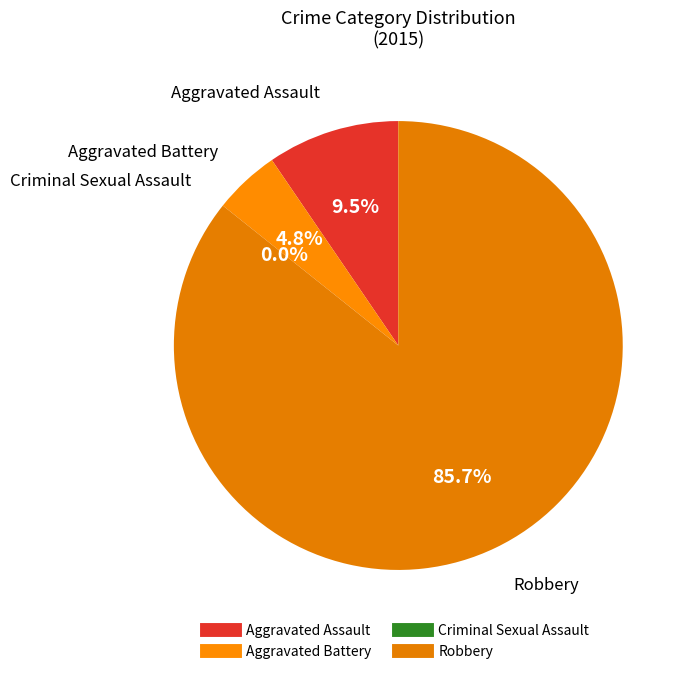

Do Aggravated Battery and Robbery together represent more than half of the pie?

Yes